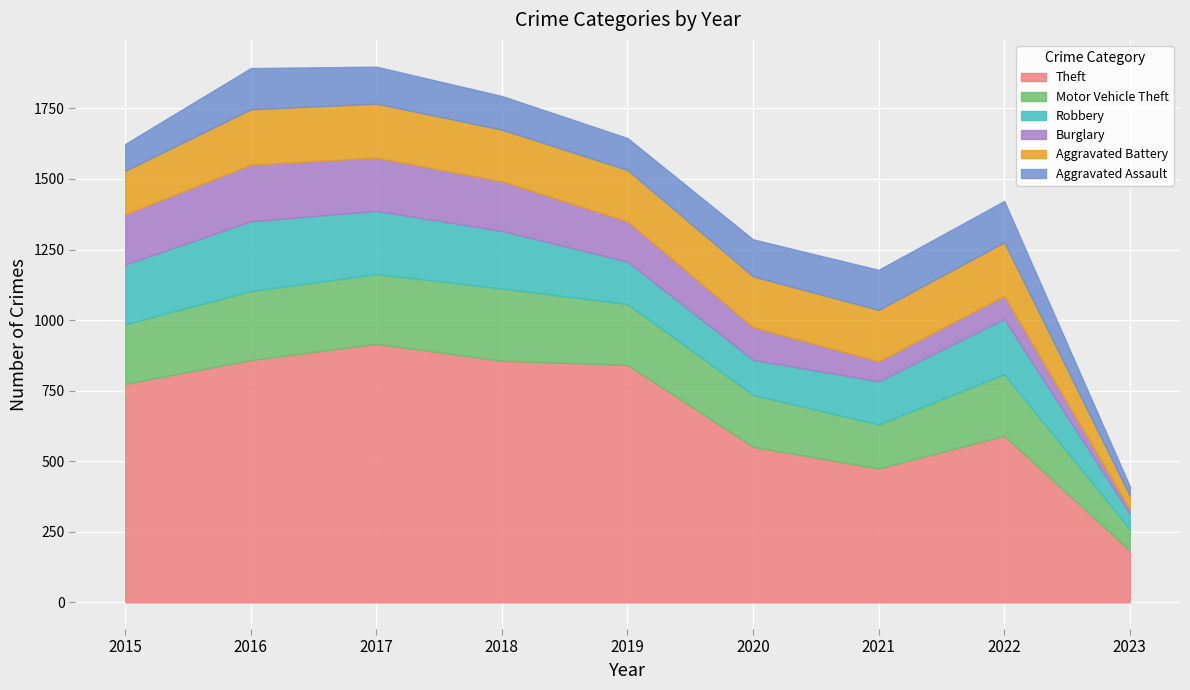

Where is Robbery nearest to the value 151?

2019